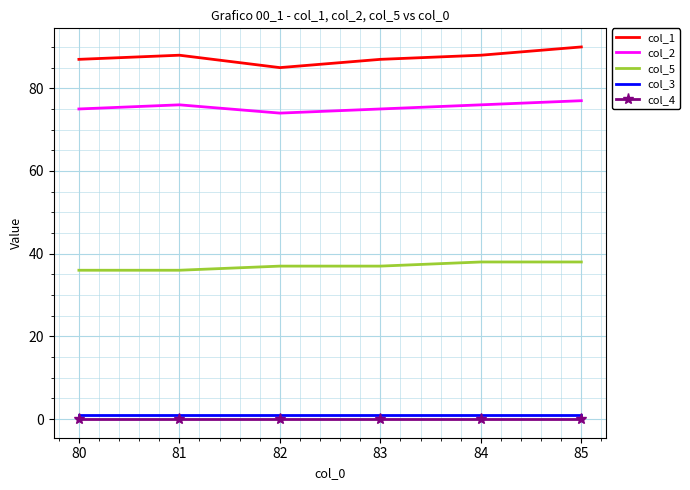

Which series has the widest spread of values?

col_1